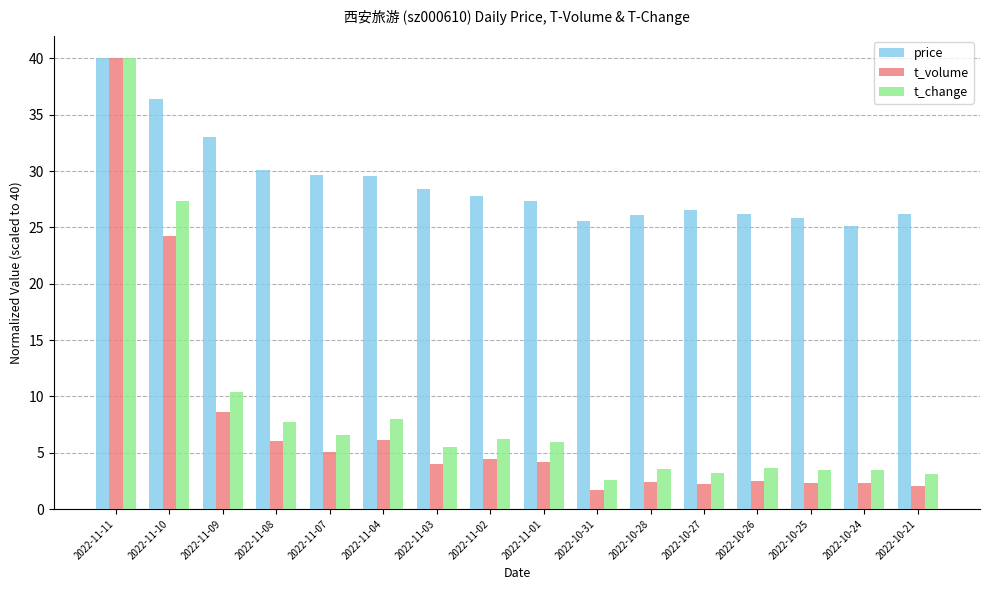

Which label corresponds to the largest value in the chart?

2022-11-11